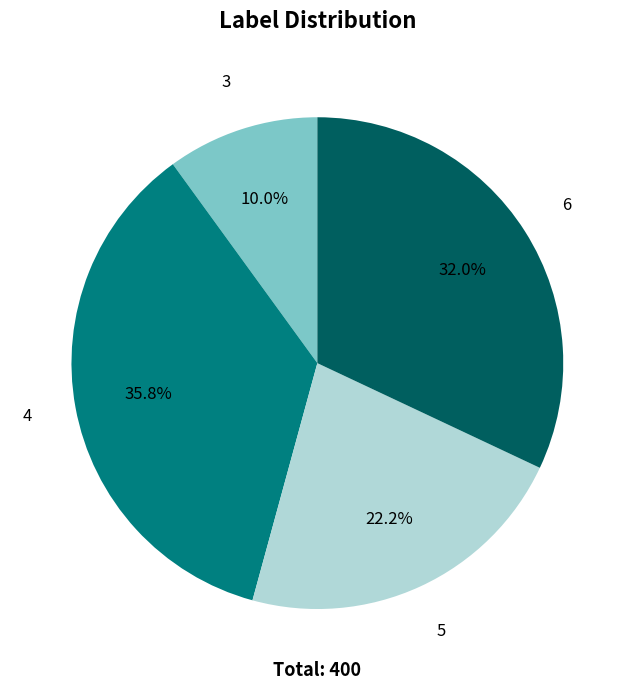

Is it true that 3 is 24% of the pie?

False